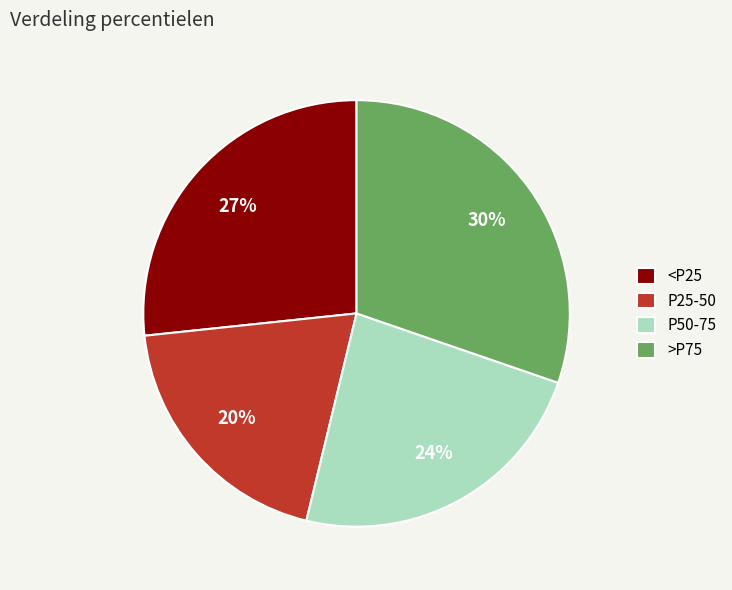

Which slice is the smallest?

P25-50